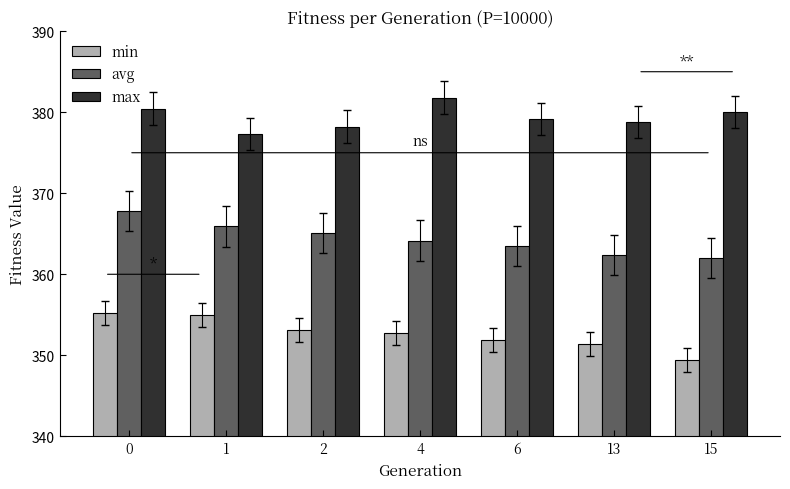

Reading right to left, list all the values displayed in this chart.

min: 349.4	351.4	351.9	352.8	353.1	354.9	355.3
avg: 362.0	362.4	363.5	364.1	365.1	365.9	367.8
max: 380.1	378.8	379.2	381.8	378.2	377.3	380.4